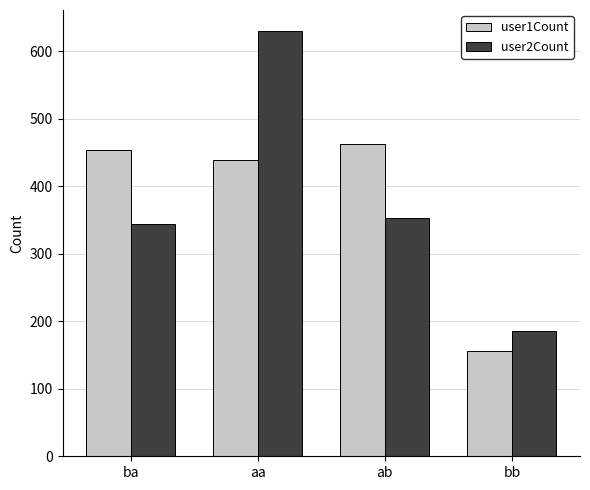

Which series changed the most between aa and ab?

user2Count